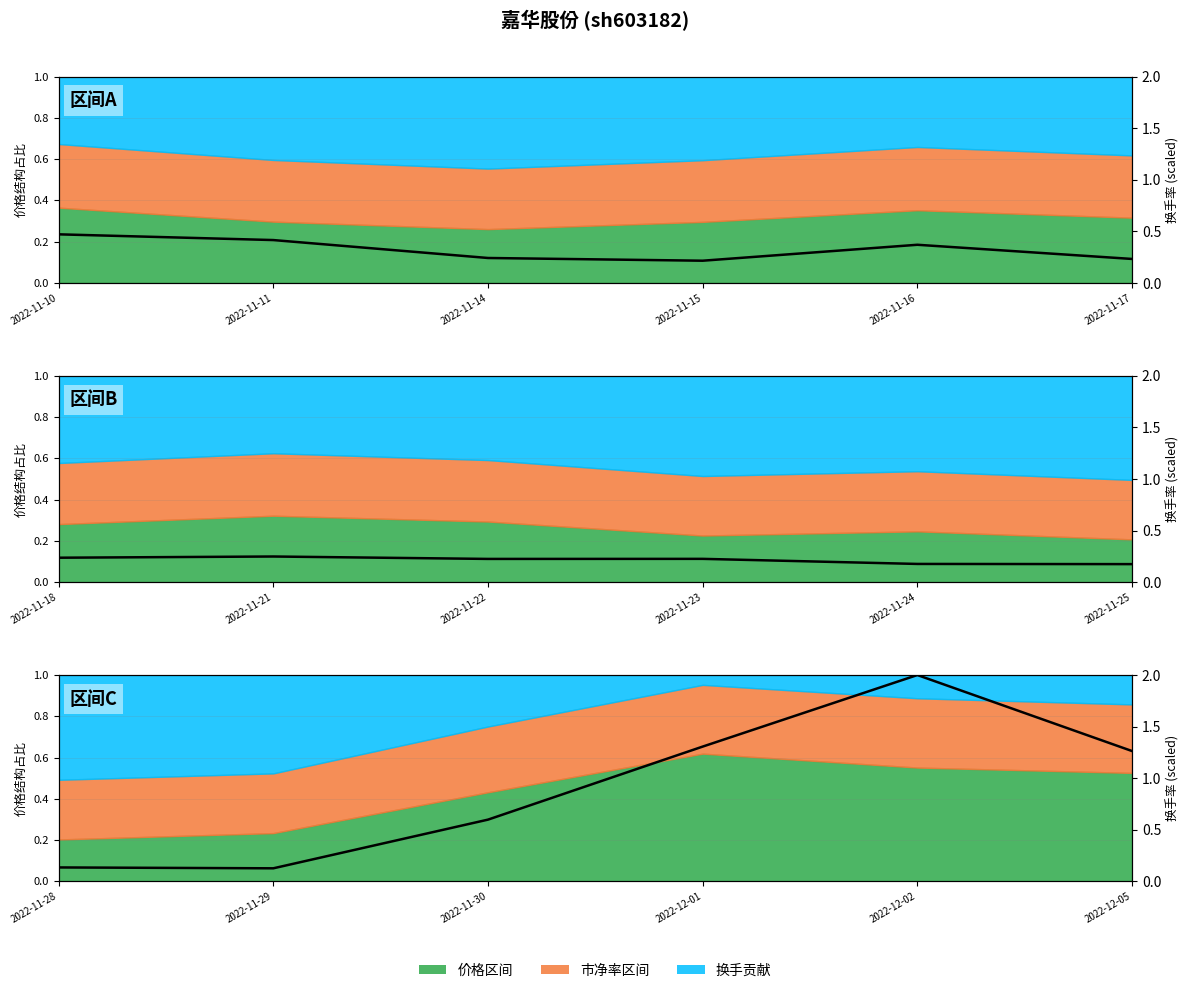

Between 2022-11-11 and 2022-11-16, which is larger?

2022-11-16